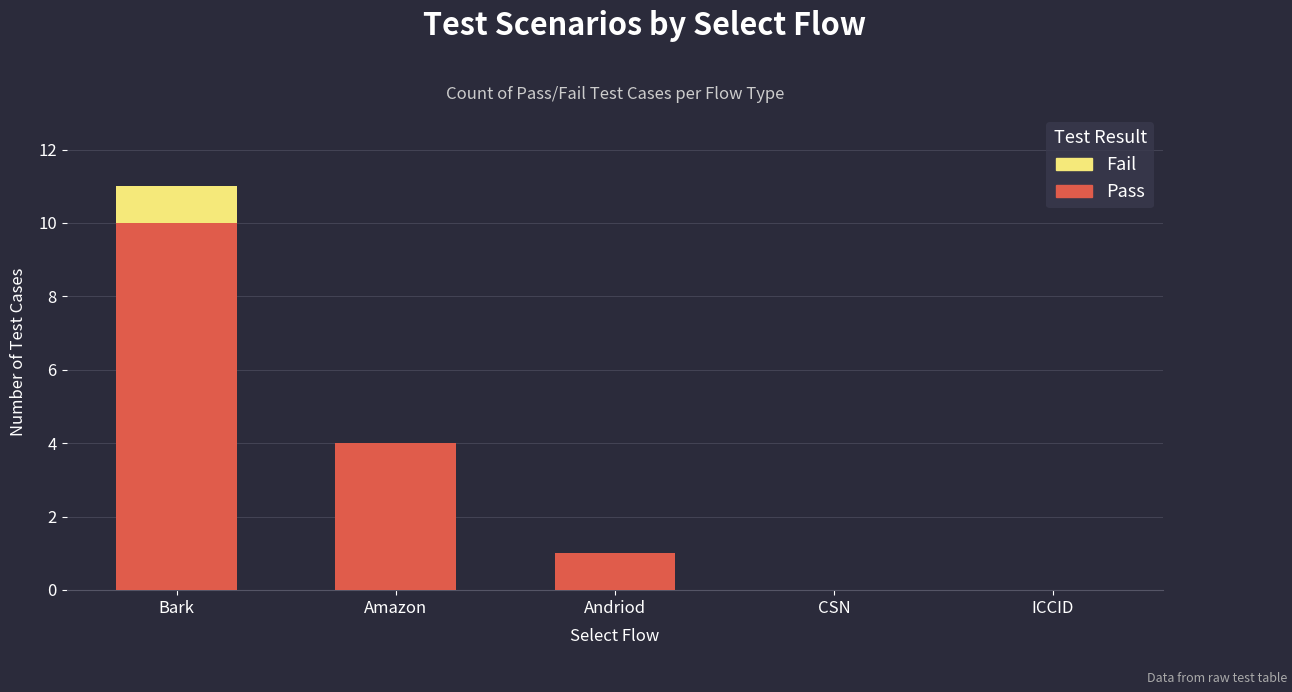

Reading right to left, list the values for the Pass series.

ICCID=0	CSN=0	Andriod=1	Amazon=4	Bark=10